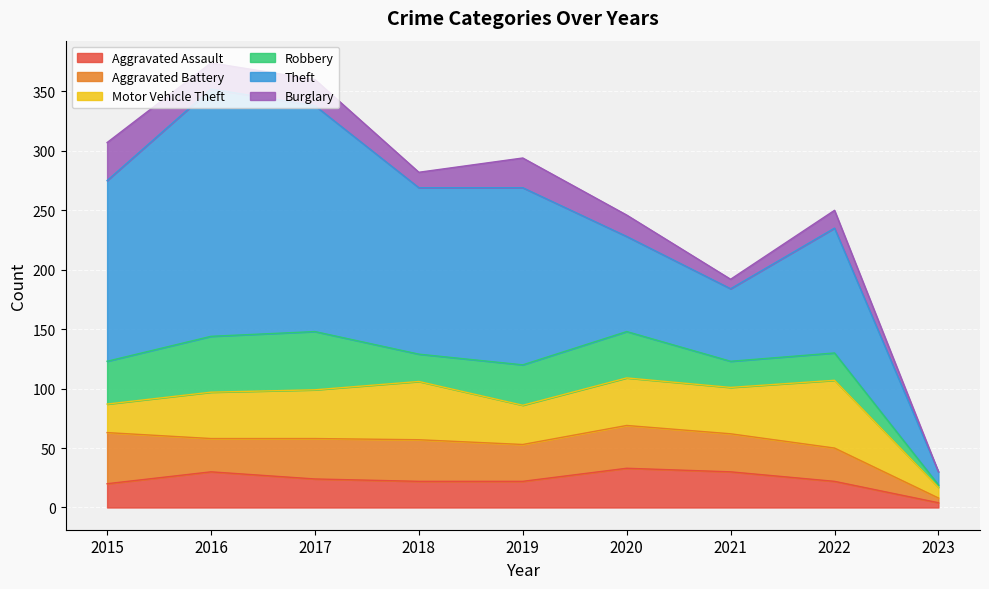

What is the lowest value of the Aggravated Battery series?

4